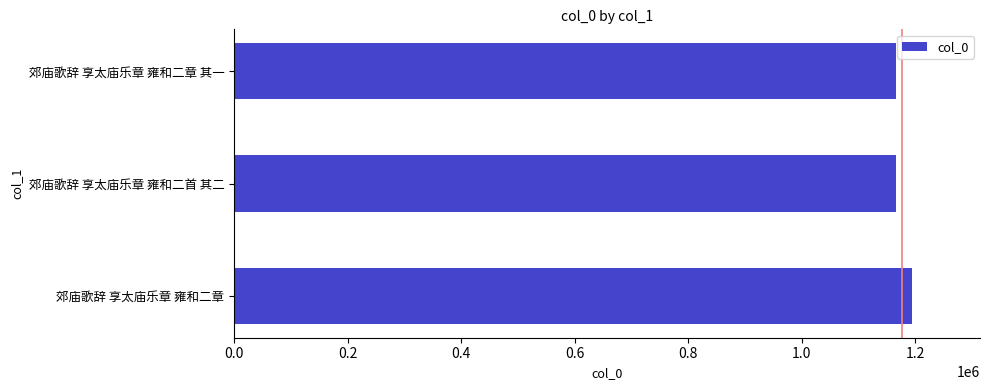

What is the difference between the maximum and minimum values?

27881